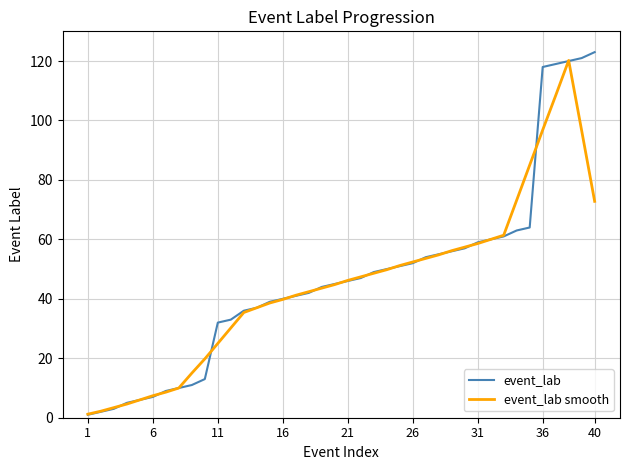

What are all the series names shown in the legend?

event_lab, event_lab smooth